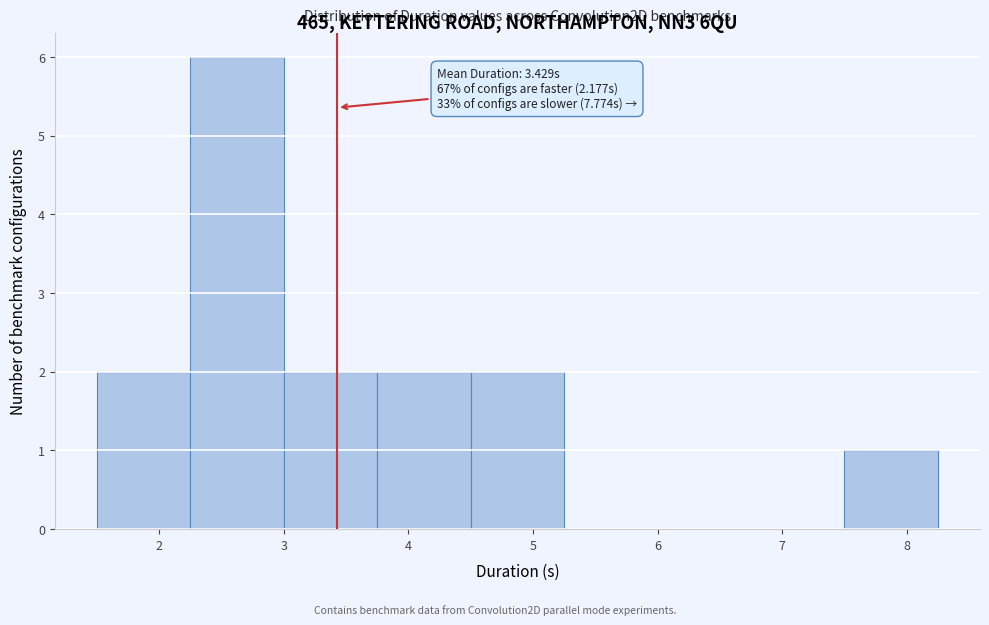

Over which range of the x-axis is the bar tallest?

2.25 to 3.00